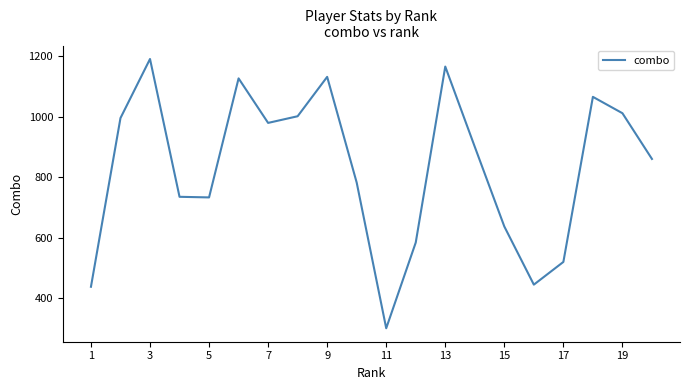

What is the smallest value displayed?

301